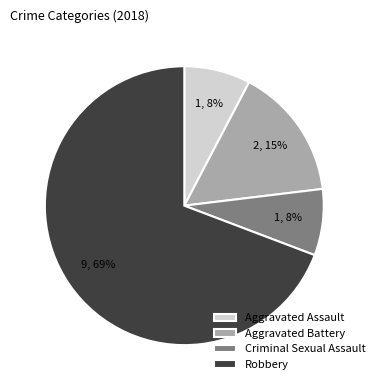

Which slice represents more than half of the pie?

Robbery